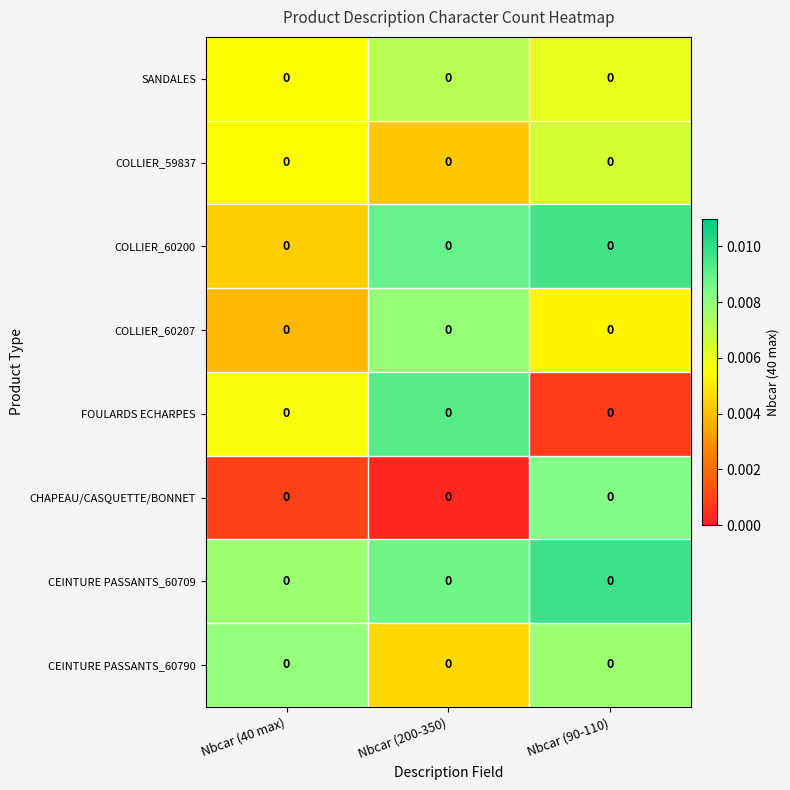

Rank the series by their maximum value, from lowest to highest.

COLLIER_59837, SANDALES, COLLIER_60207, CEINTURE PASSANTS_60790, CHAPEAU/CASQUETTE/BONNET, FOULARDS ECHARPES, COLLIER_60200, CEINTURE PASSANTS_60709